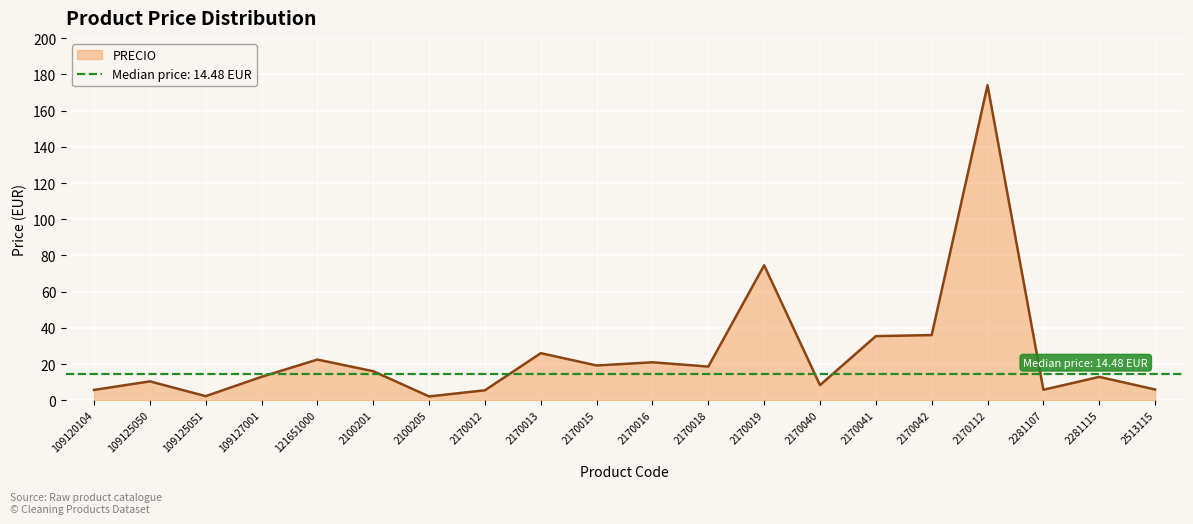

The chart shows a value of 18.6 at 2170018. True or false?

True